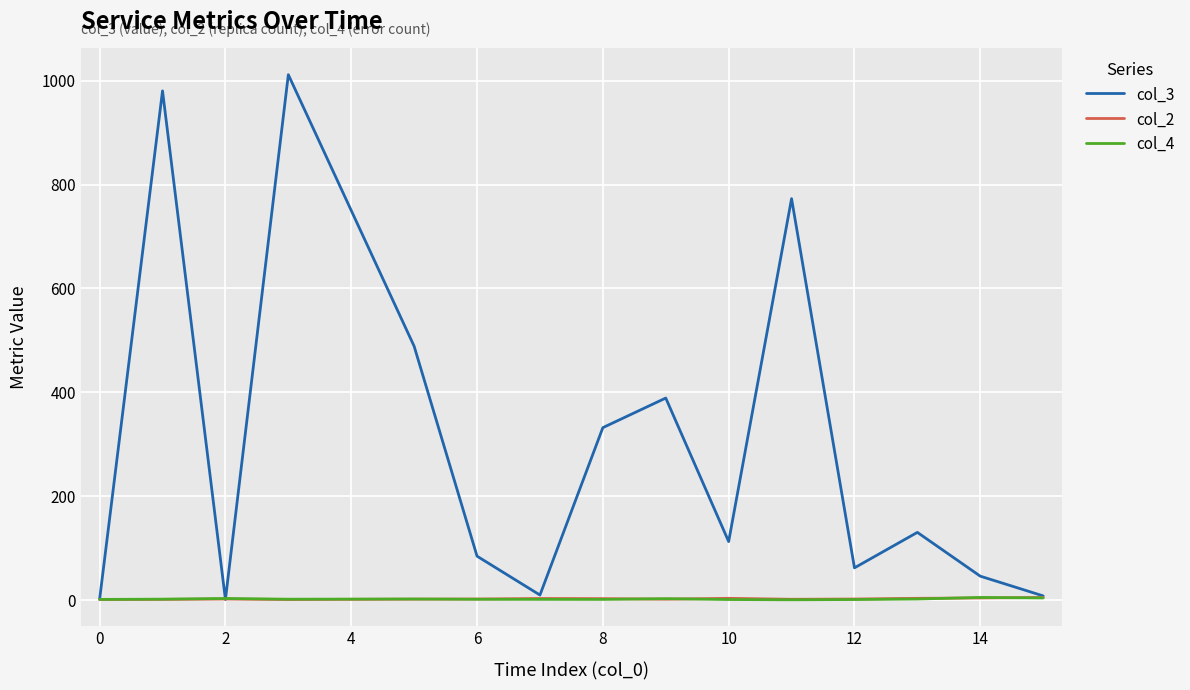

What is the highest value of the col_3 series?

1011.7